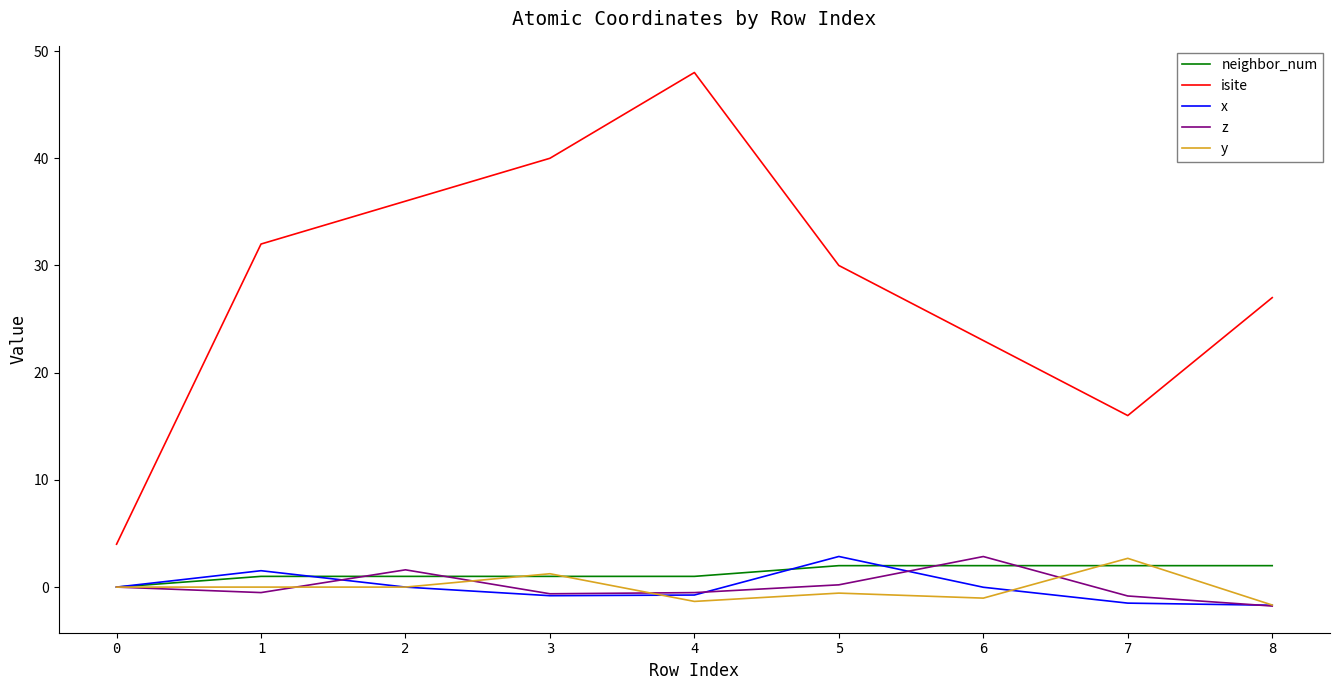

At which category is the sum across all series the highest?

4